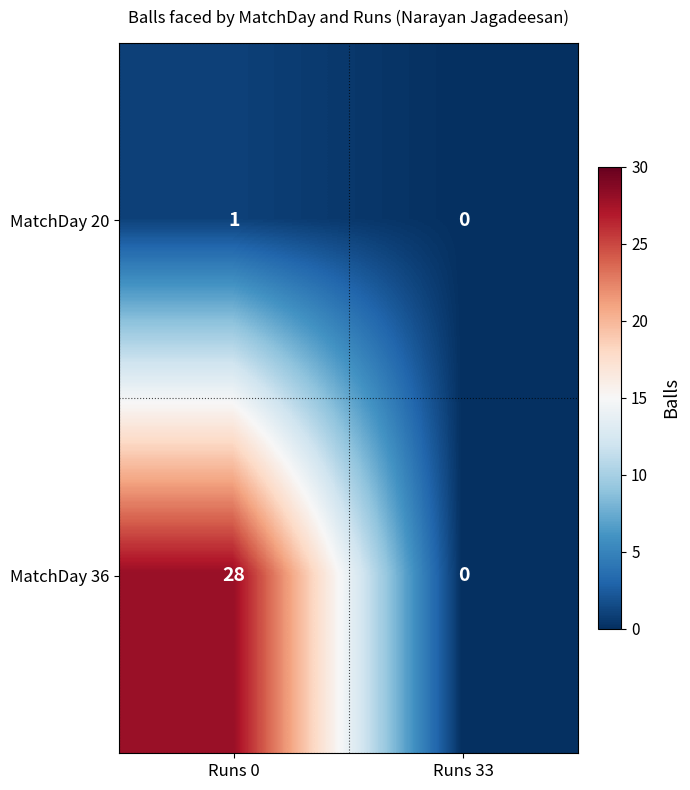

What is the difference between the MatchDay 36 values at Runs 0 and Runs 33?

28